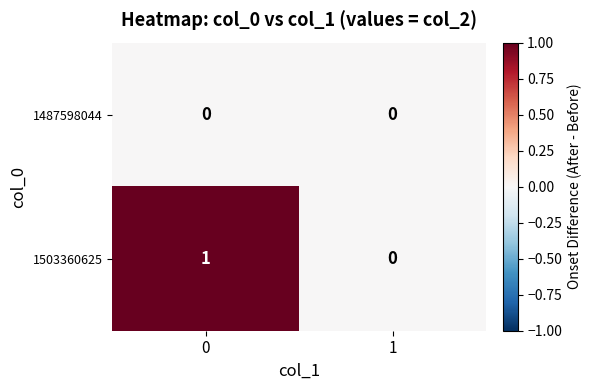

Rank the series by their maximum value, from lowest to highest.

1487598044, 1503360625